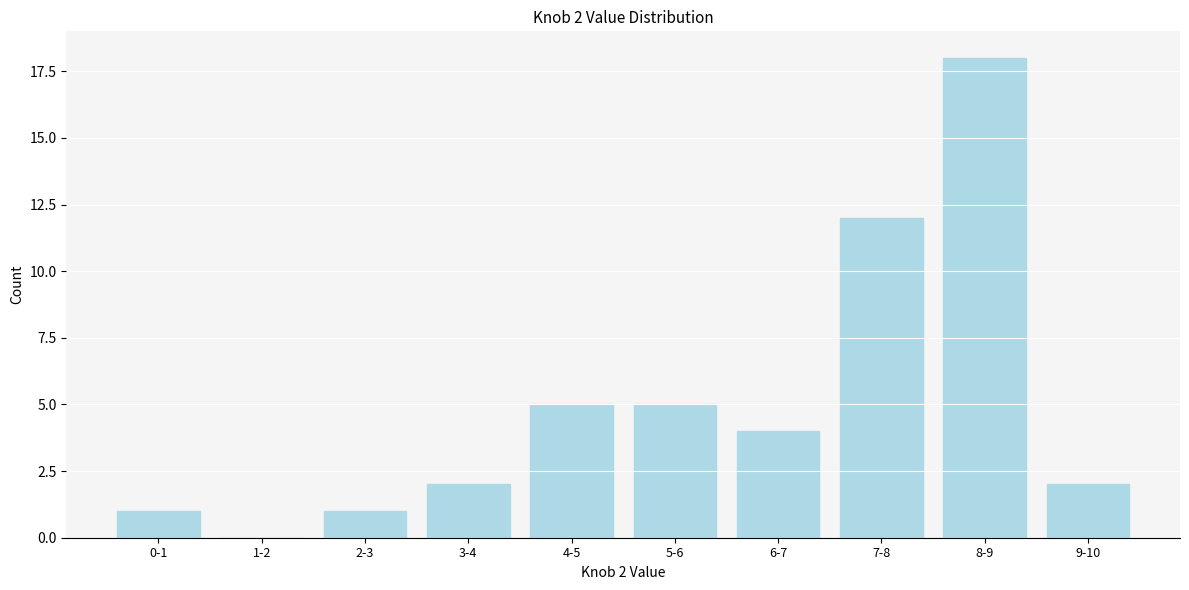

Reading right to left, list all the values displayed in this chart.

9-10=2	8-9=18	7-8=12	6-7=4	5-6=5	4-5=5	3-4=2	2-3=1	1-2=0	0-1=1